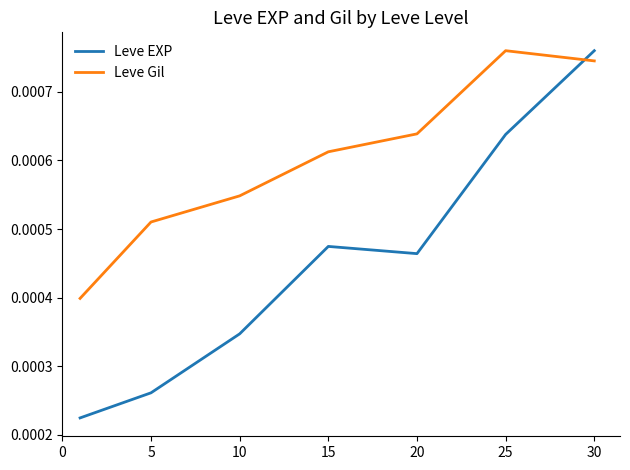

True or false: Leve Gil and Leve EXP intersect in this chart.

True